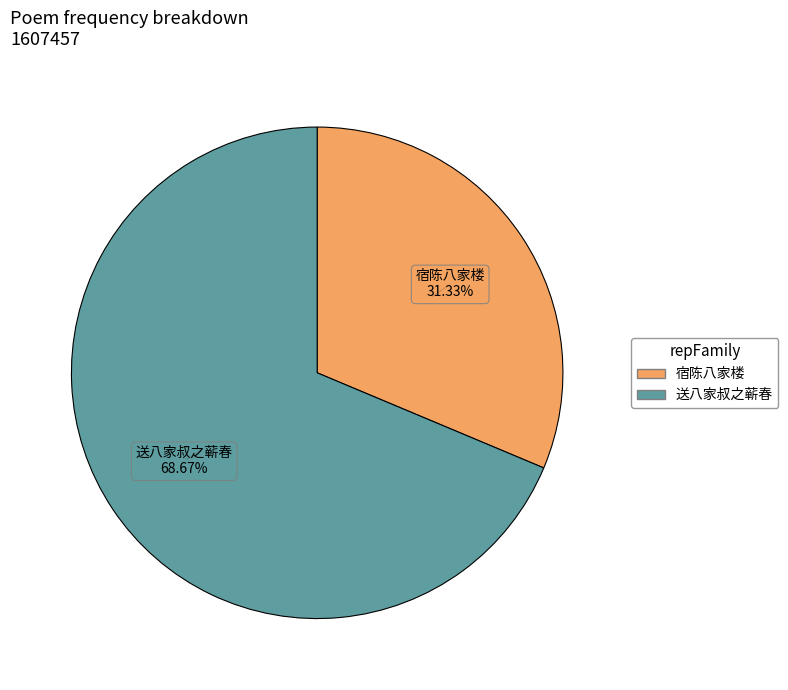

How many slices are in this pie chart?

2